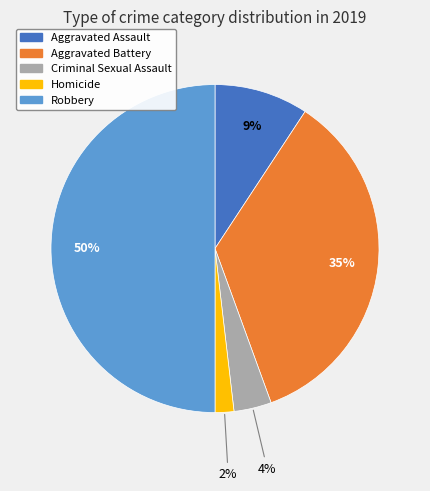

How many slices are in this pie chart?

5